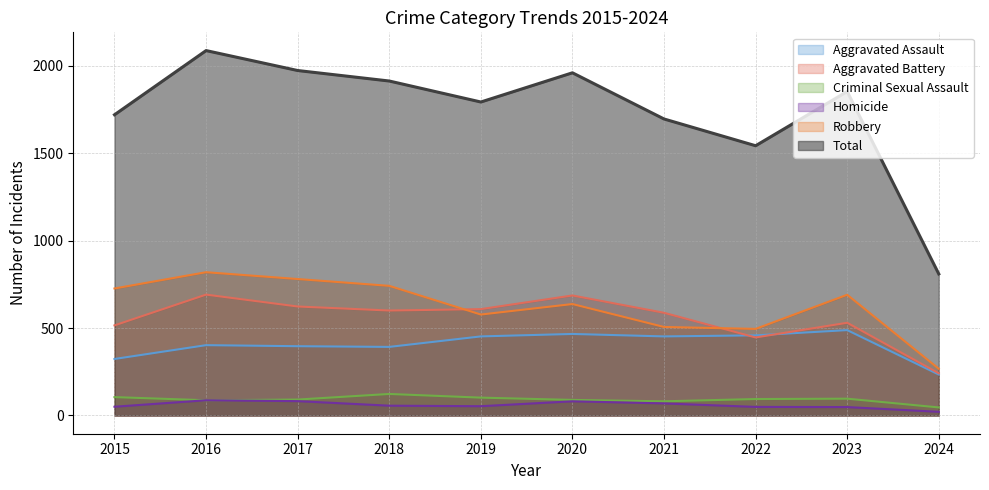

At which label does Criminal Sexual Assault reach its minimum?

2024